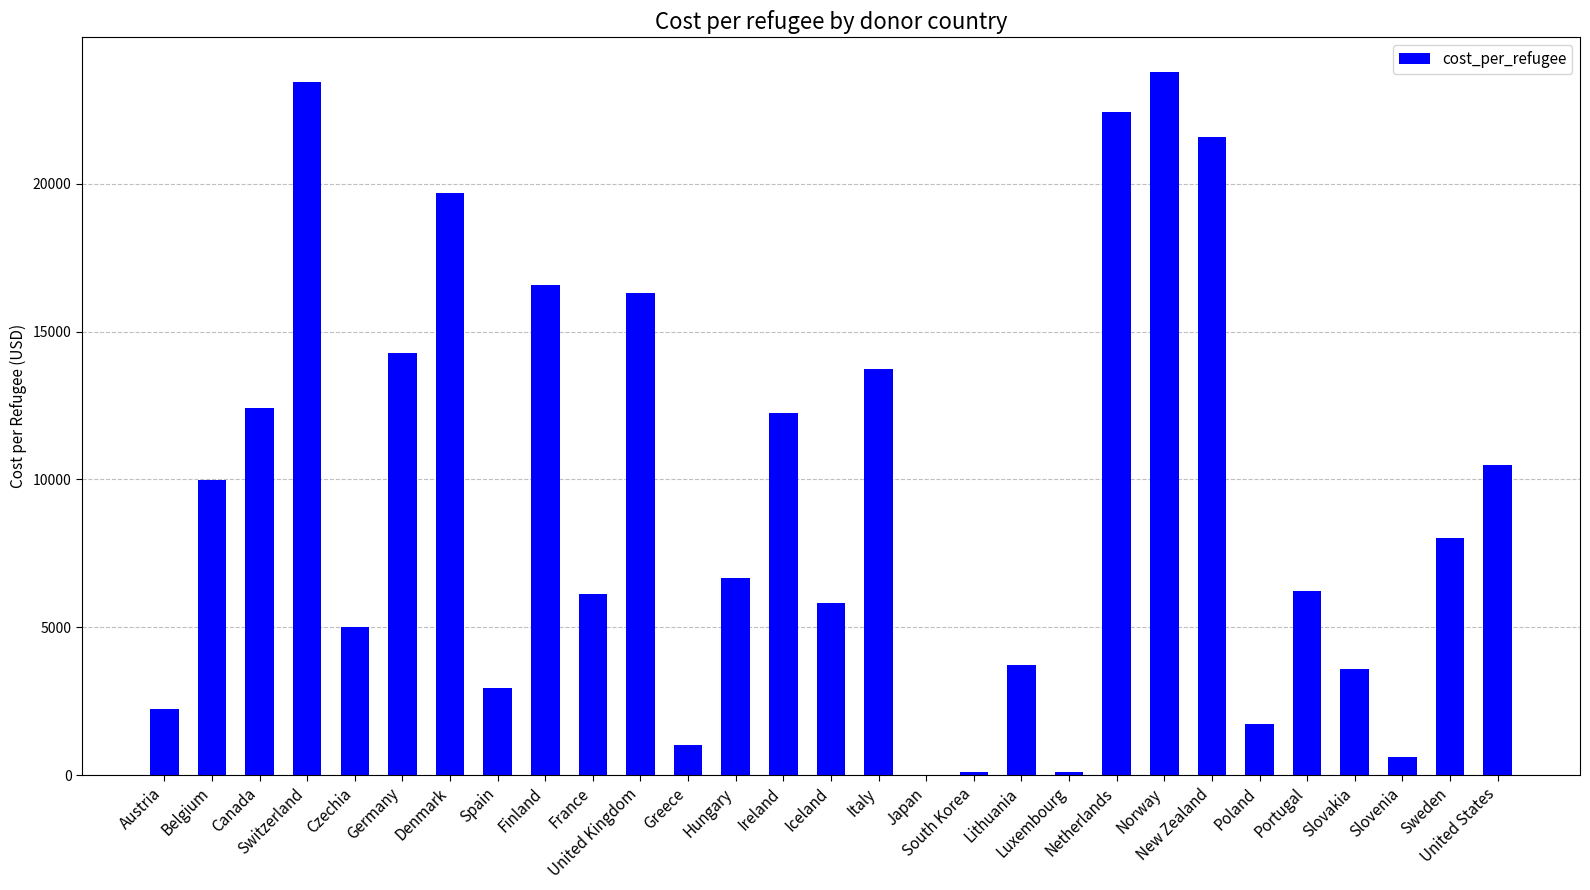

What is the maximum value shown in the chart?

23761.4